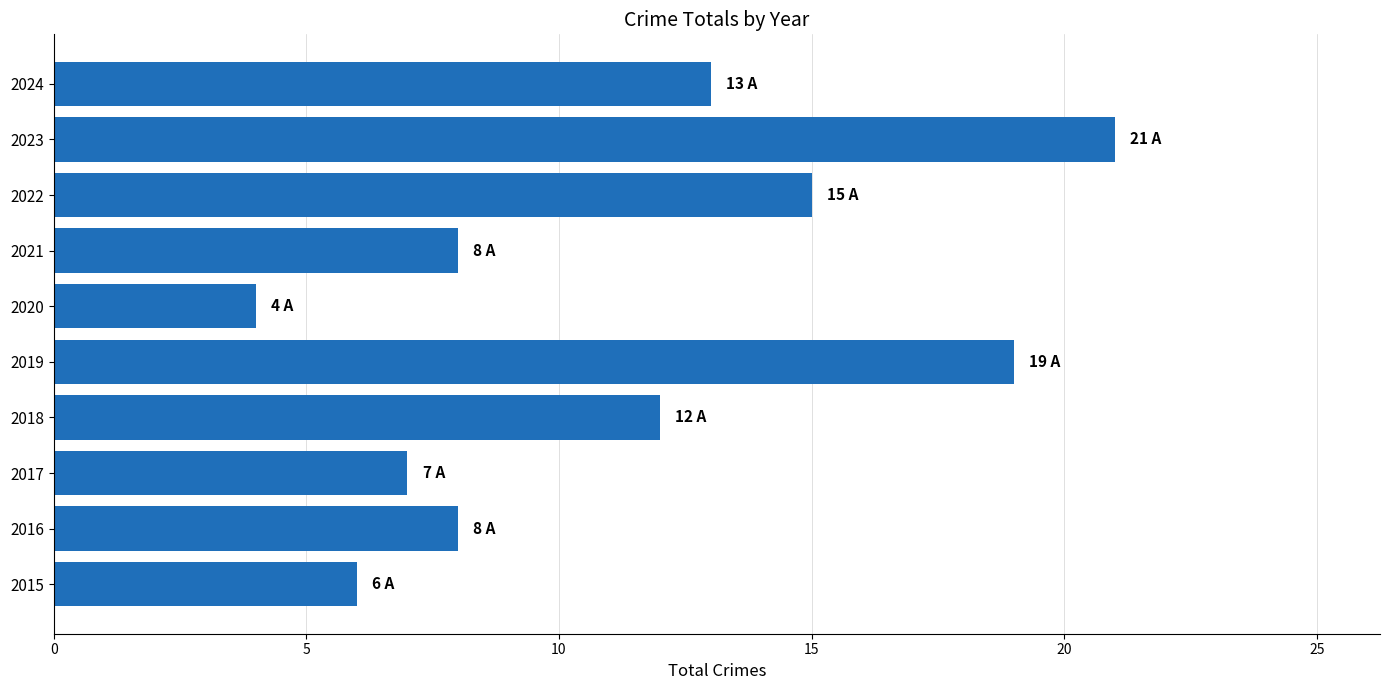

Which label corresponds to the smallest value in the chart?

2020